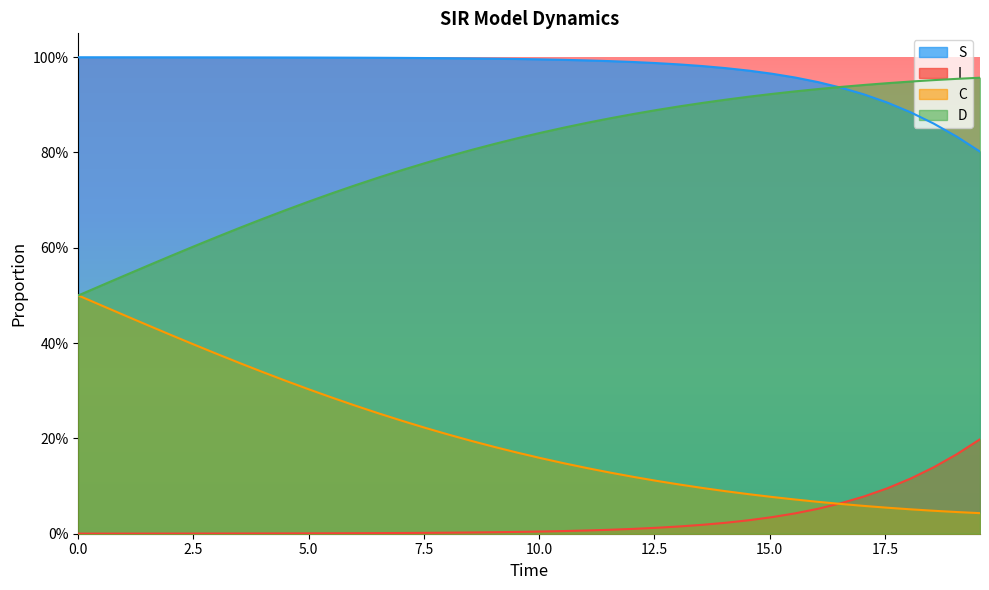

What is the sum of all D values?

31.8